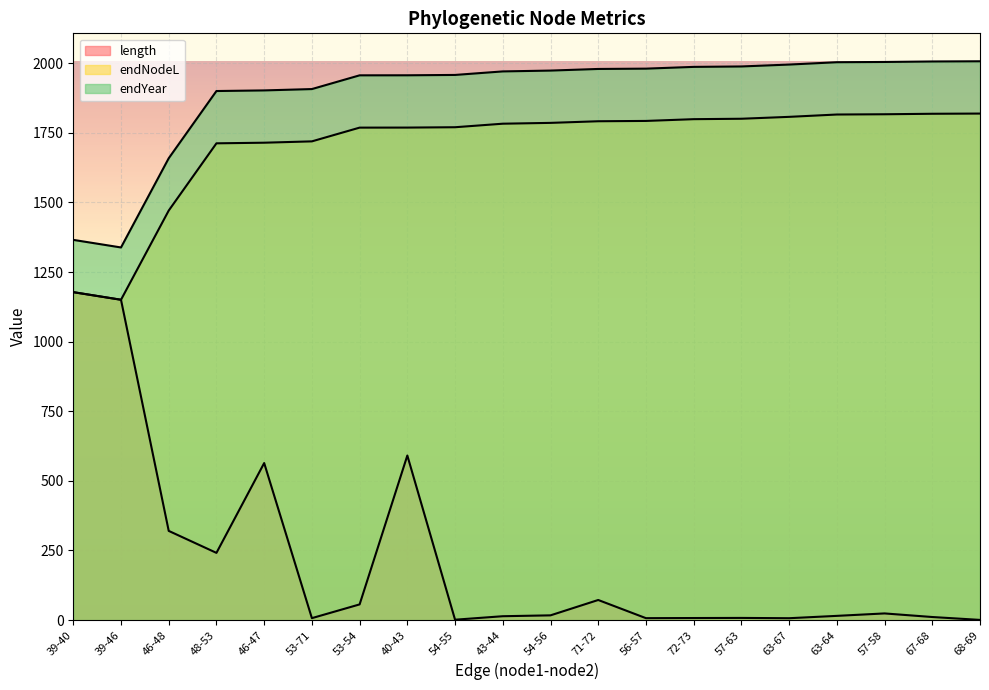

Which series has the largest range (max minus min)?

length